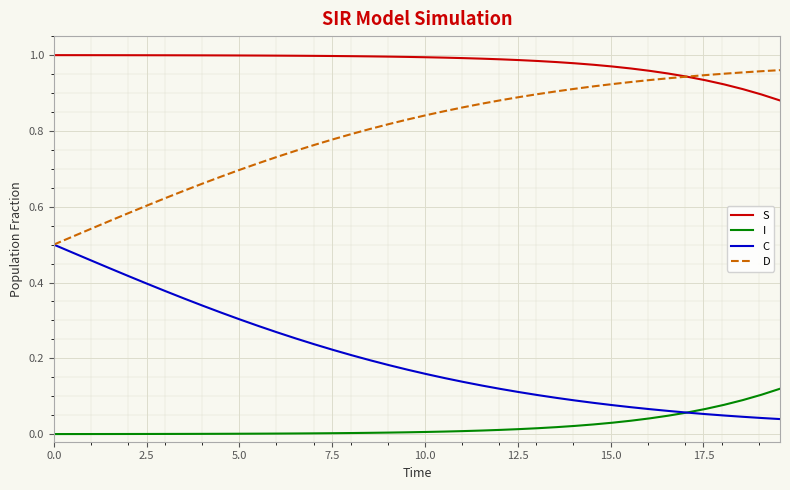

List the series in order of their overall mean, lowest first.

I, C, D, S